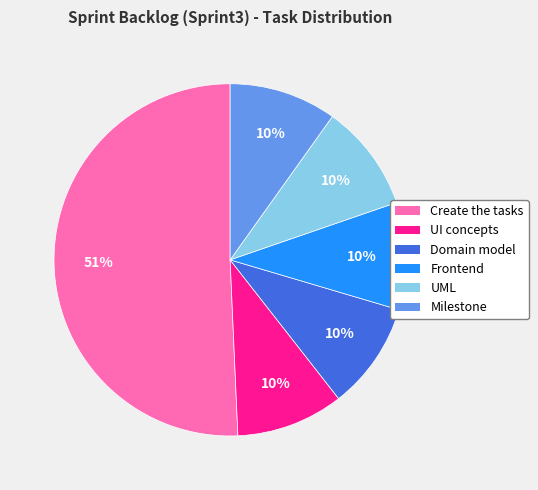

Is it true that Domain model is 1% of the pie?

False